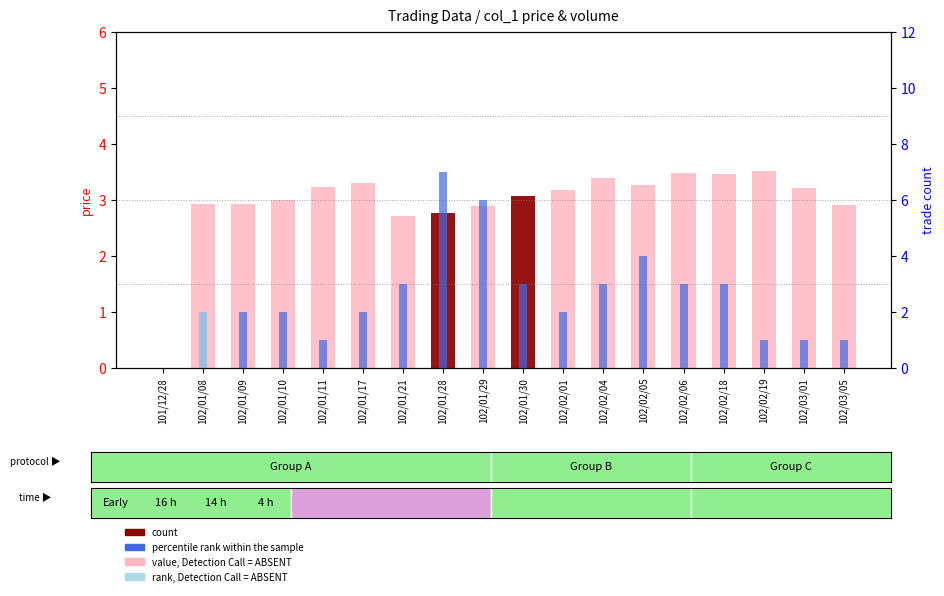

How many distinct data groups are displayed?

2